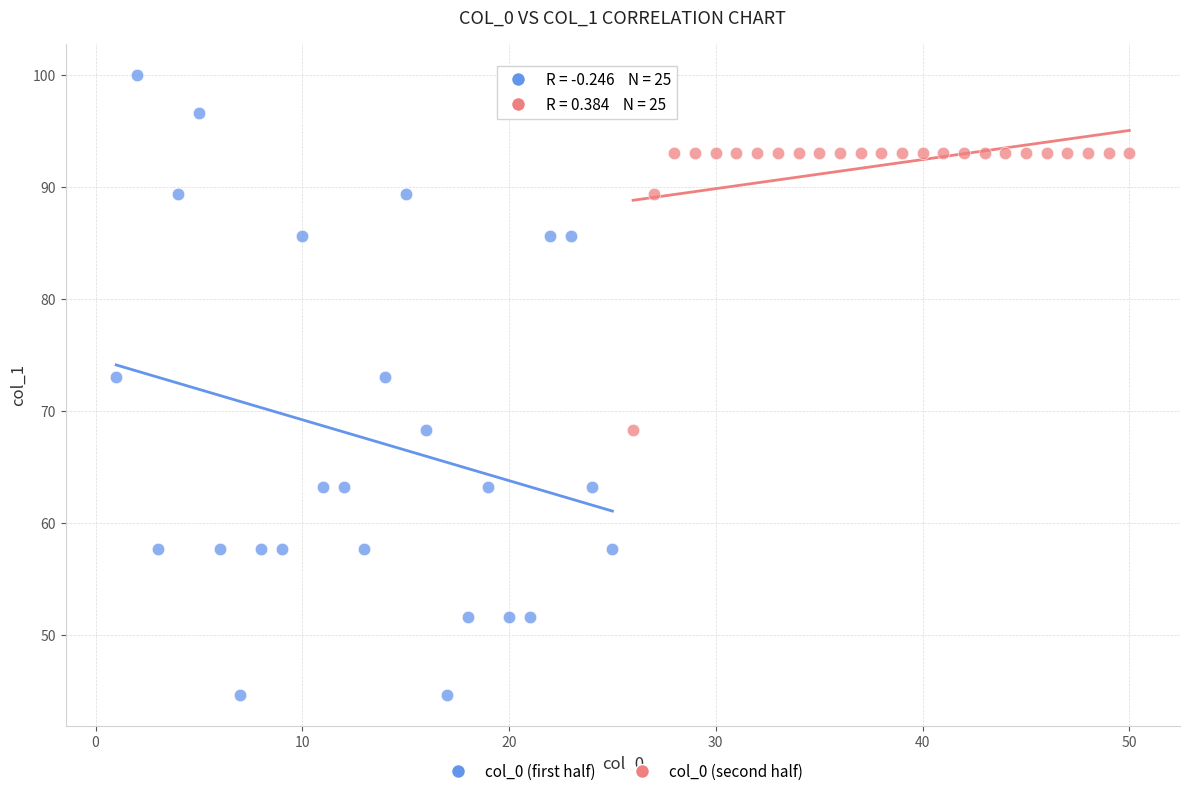

Which series has the widest spread of Y values?

col_0 (first half)